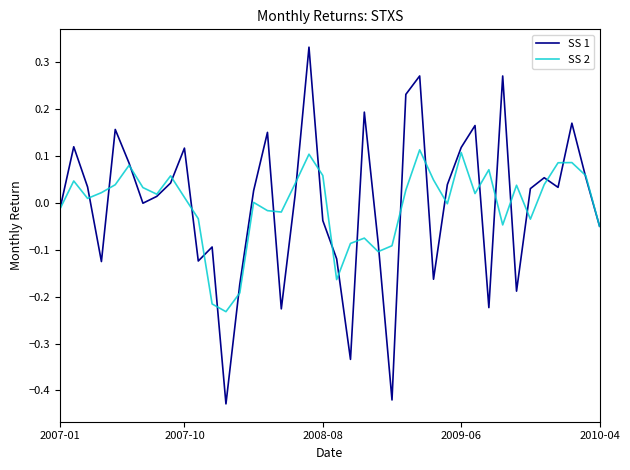

Rank the series by their maximum value, from highest to lowest.

SS 1, SS 2